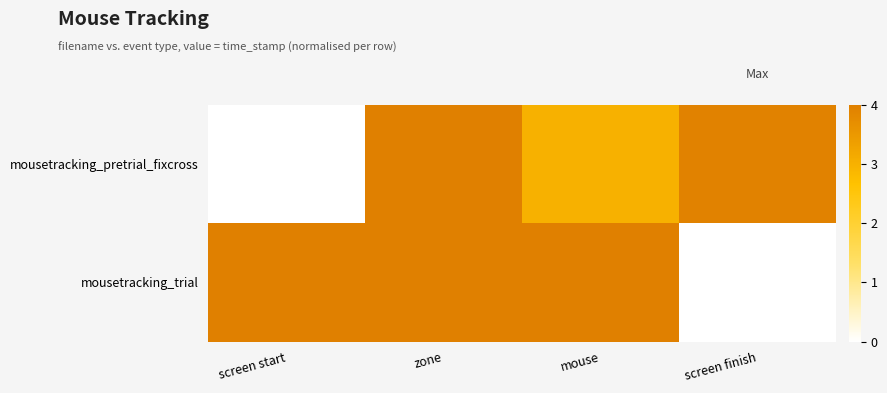

Which series has the largest range (max minus min)?

mousetracking_pretrial_fixcross